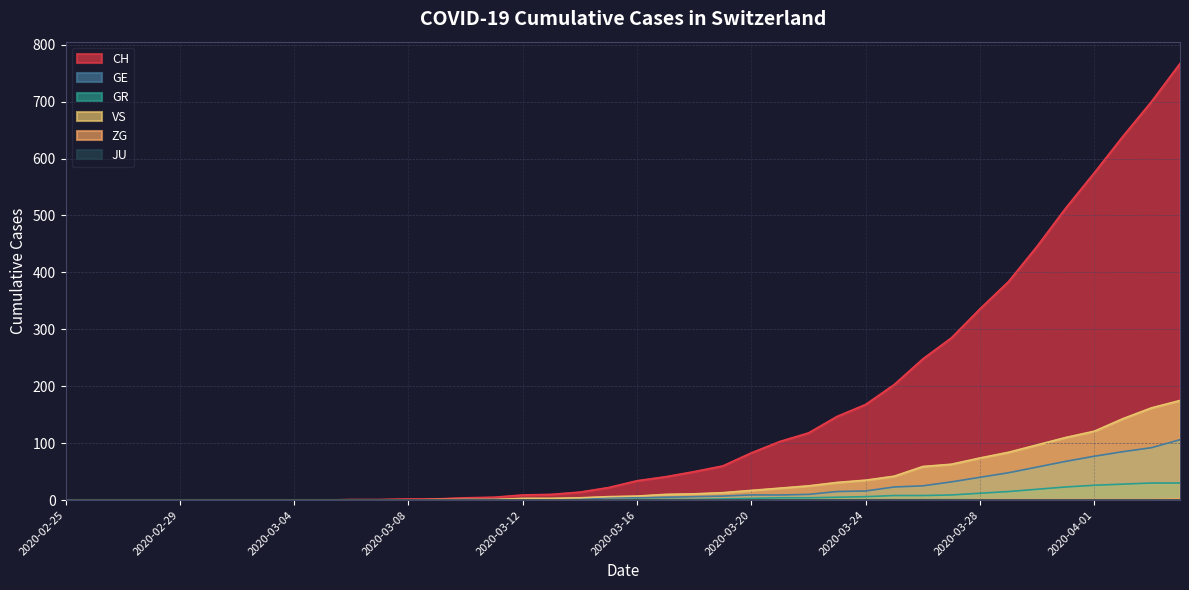

What is the average value of the GR series?

6